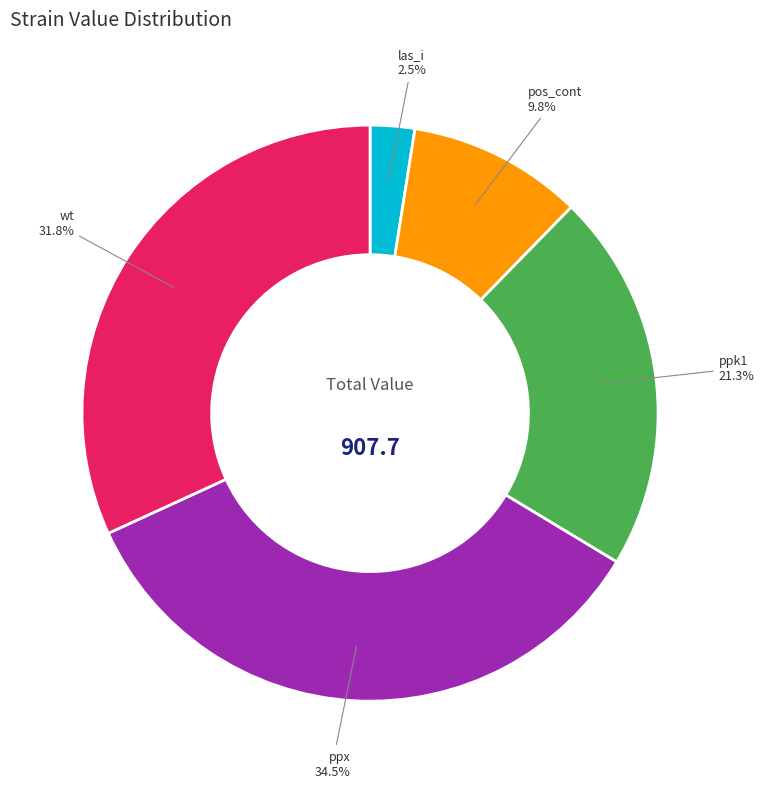

Does any single category account for the majority?

No